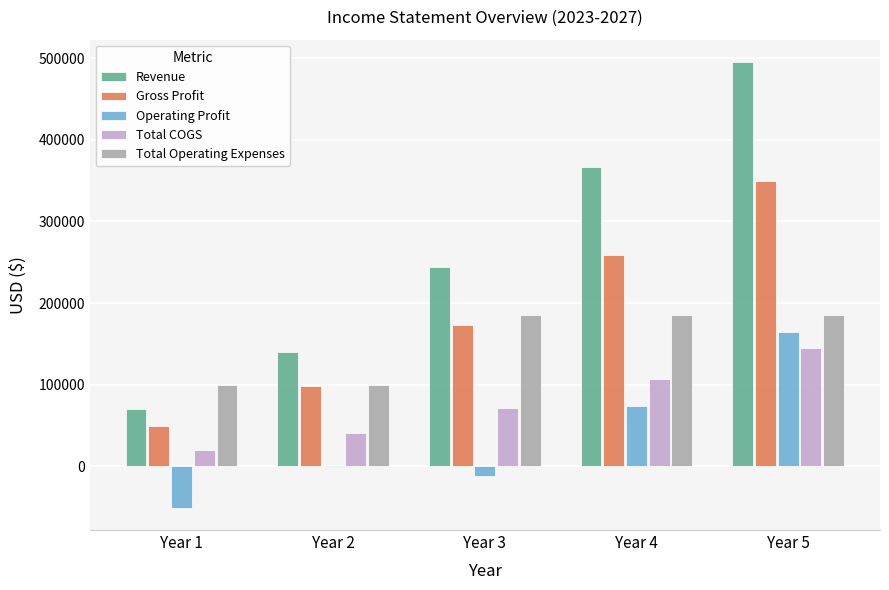

What is the approximate value of Total Operating Expenses at Year 1, to the nearest 10?

100000